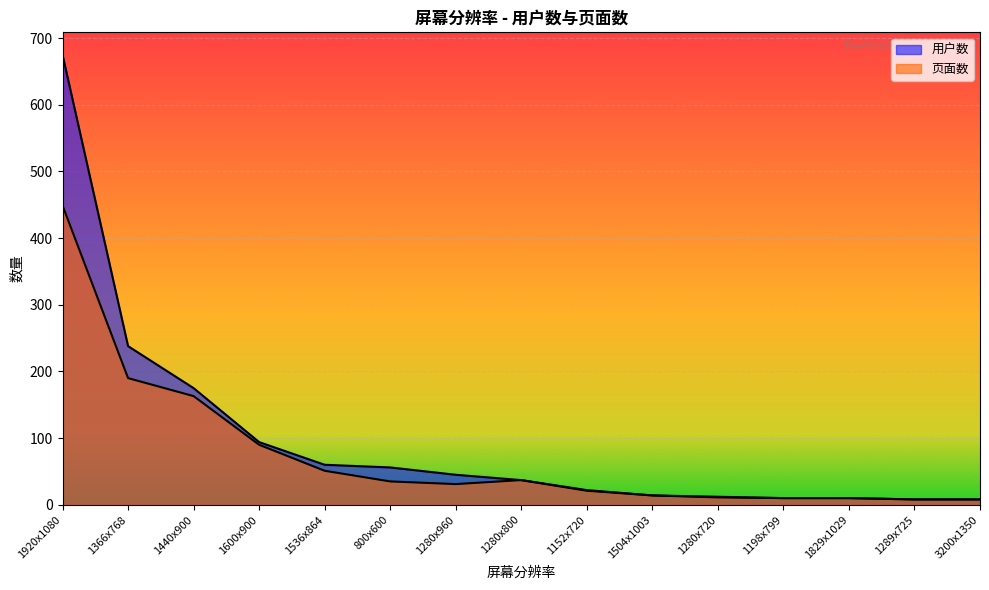

What is the average value of the 用户数 series?

98